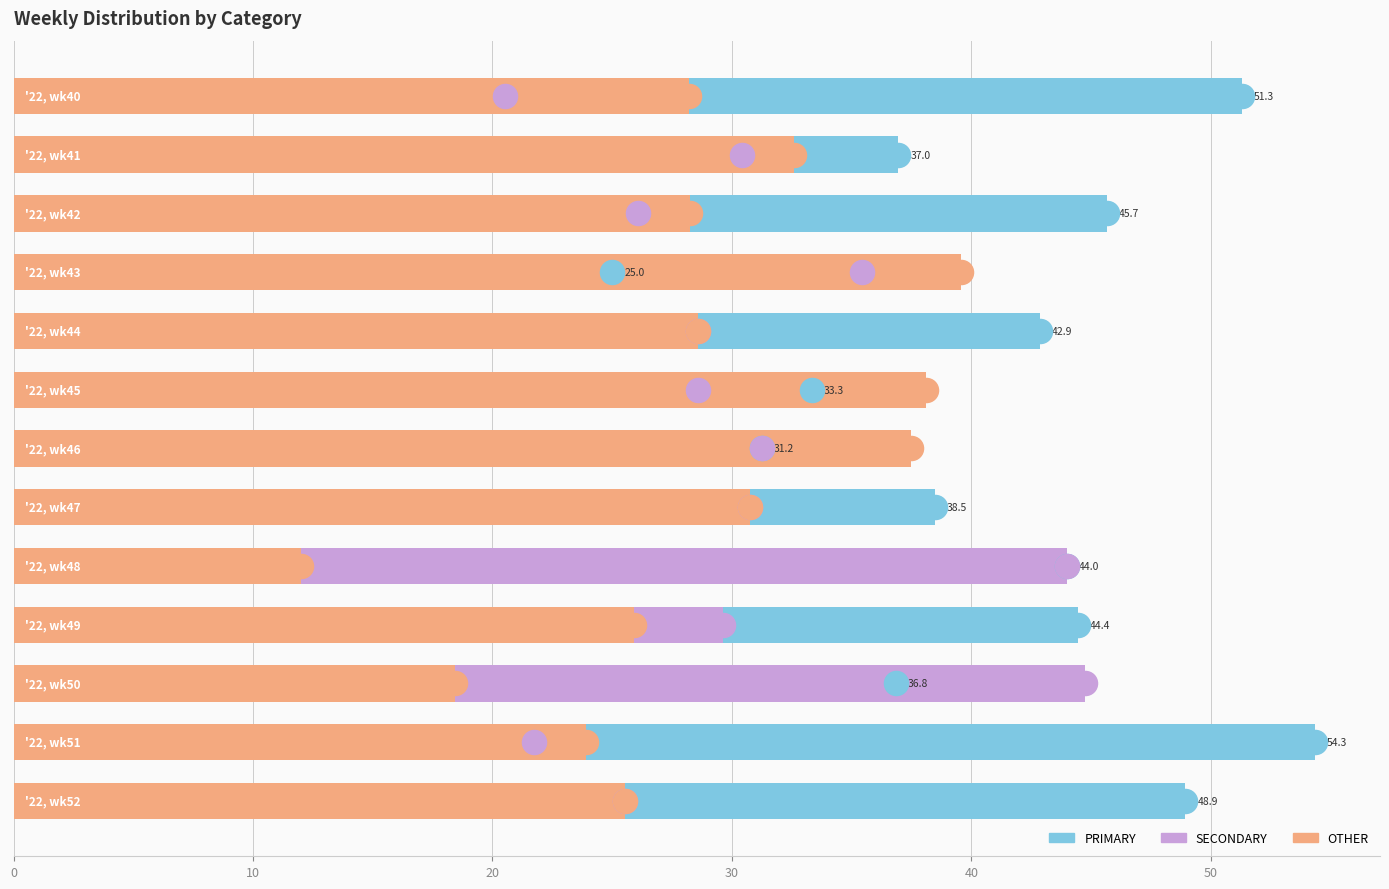

What is the difference between the maximum and minimum values in the SECONDARY series?

24.2